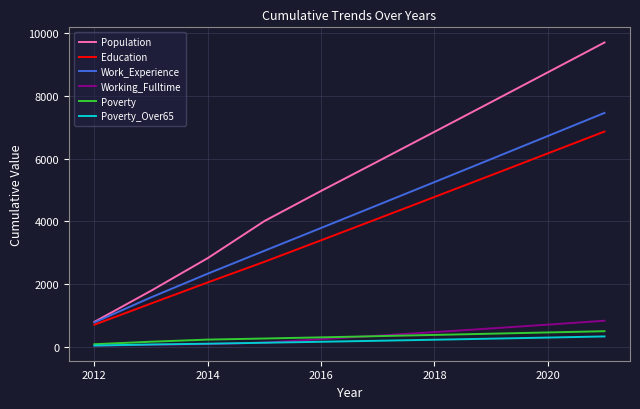

Which series has the widest spread of values?

Population